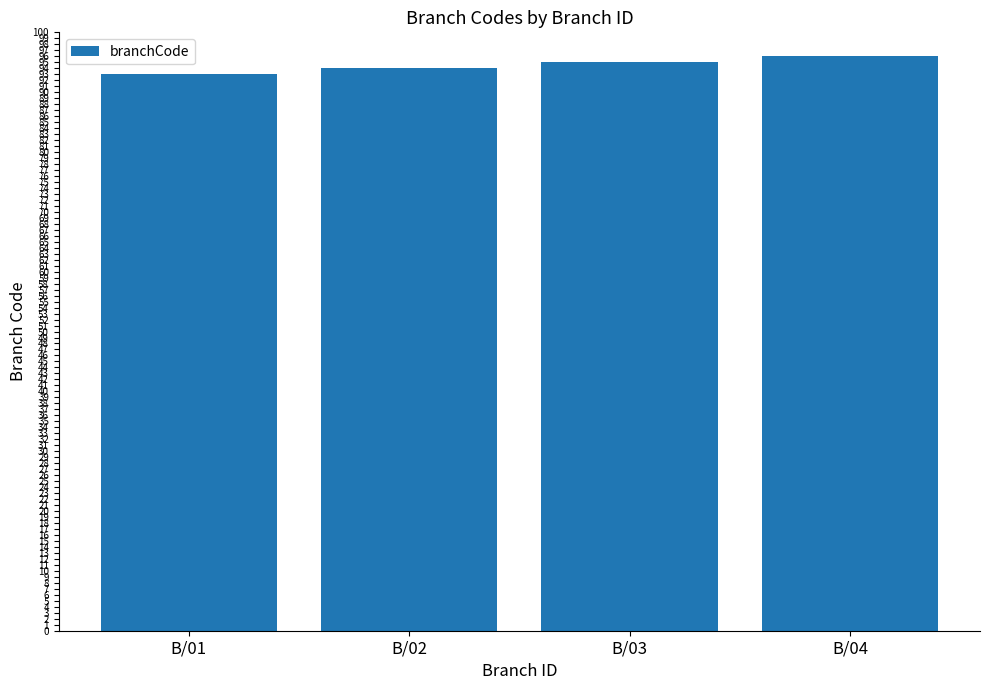

At which label is the value closest to 94?

B/02